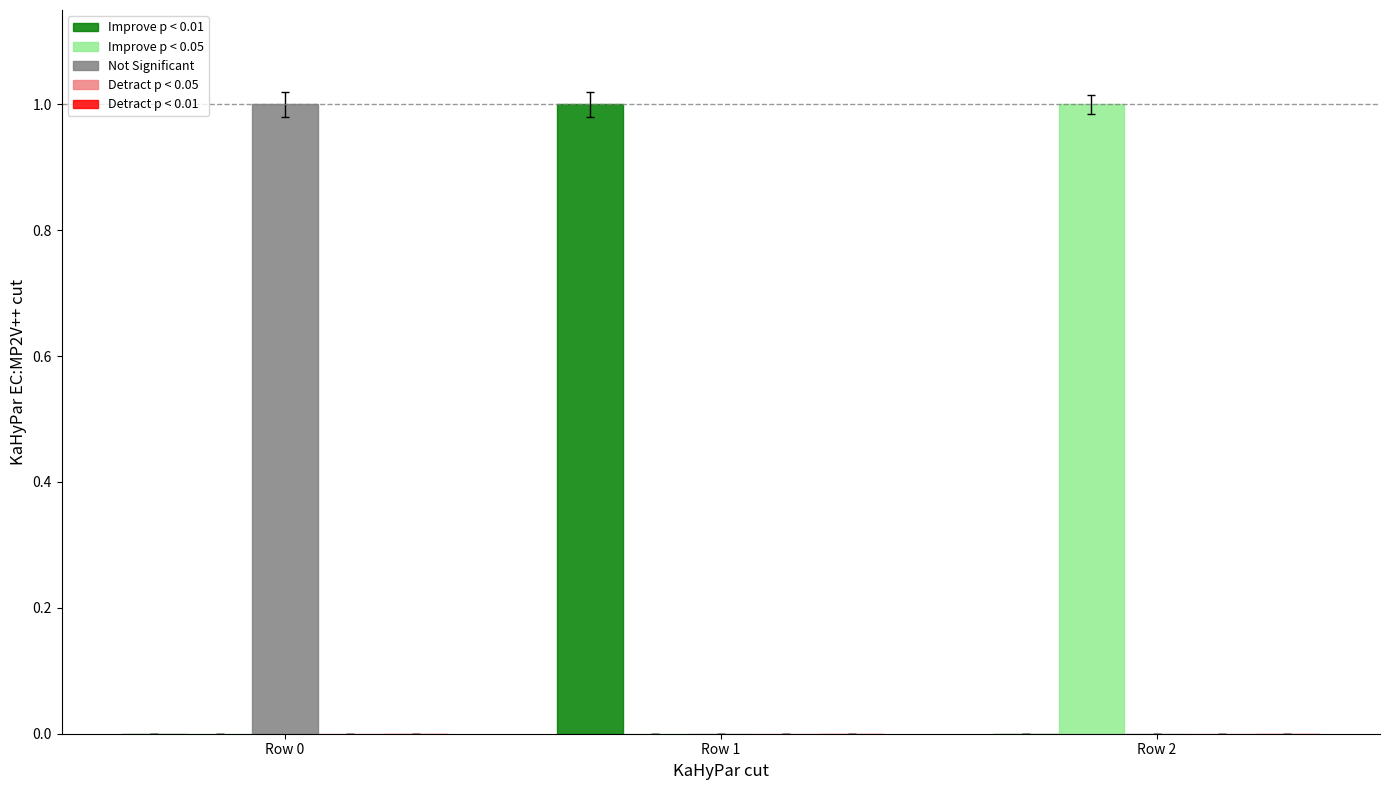

Is the value of Not Significant at Row 0 greater than the value of Improve p < 0.01 at Row 2?

Yes